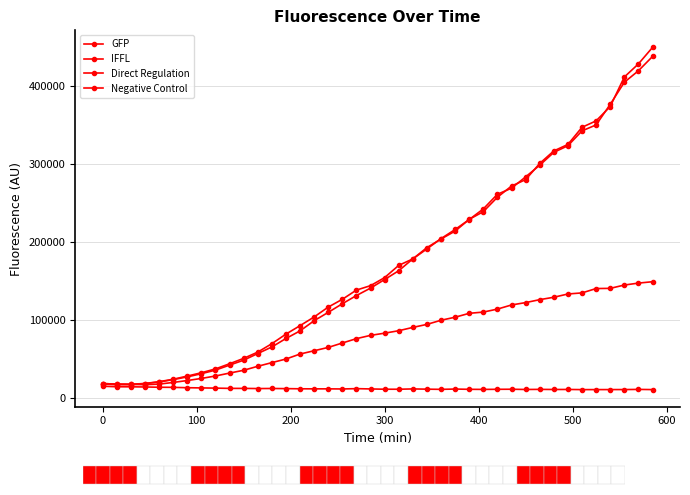

How many values in the Direct Regulation series exceed 83548?

19